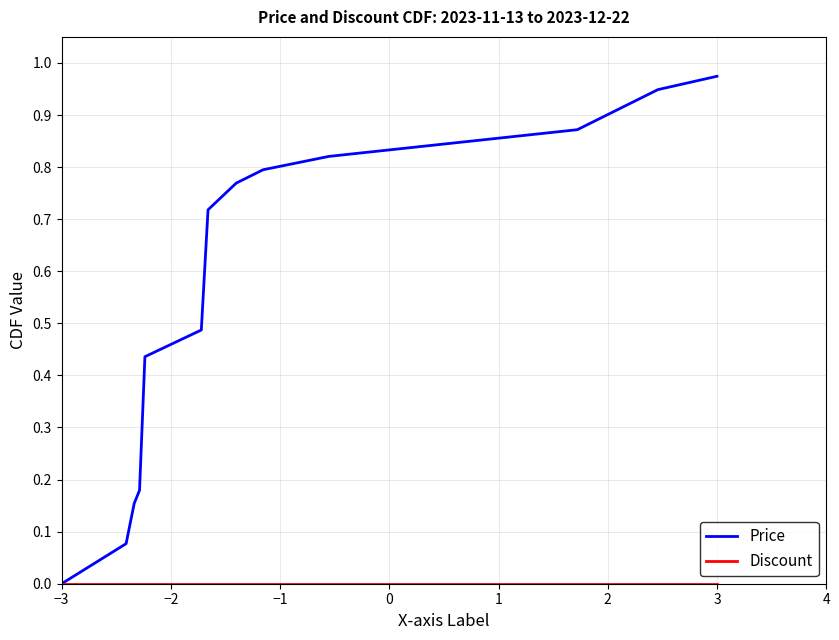

Which series has the largest total across all categories?

Price